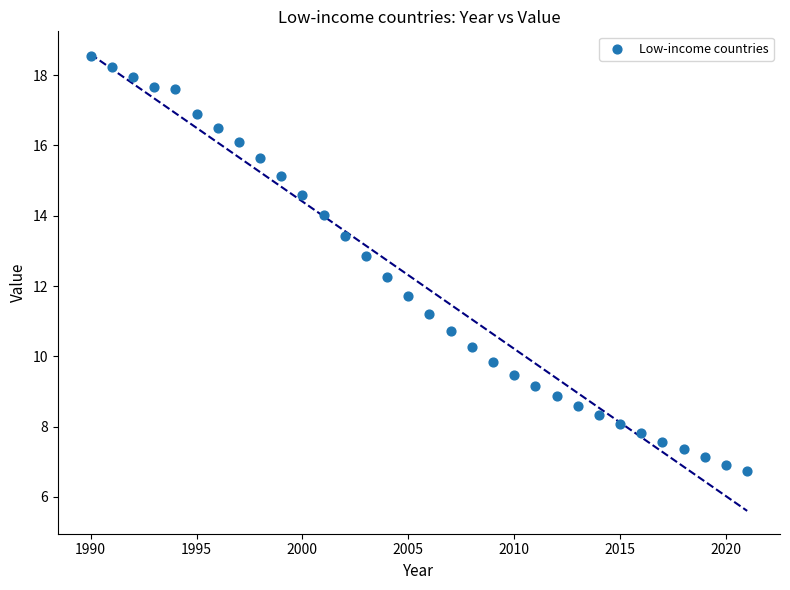

What is the range of X values (max minus min)?

31.0